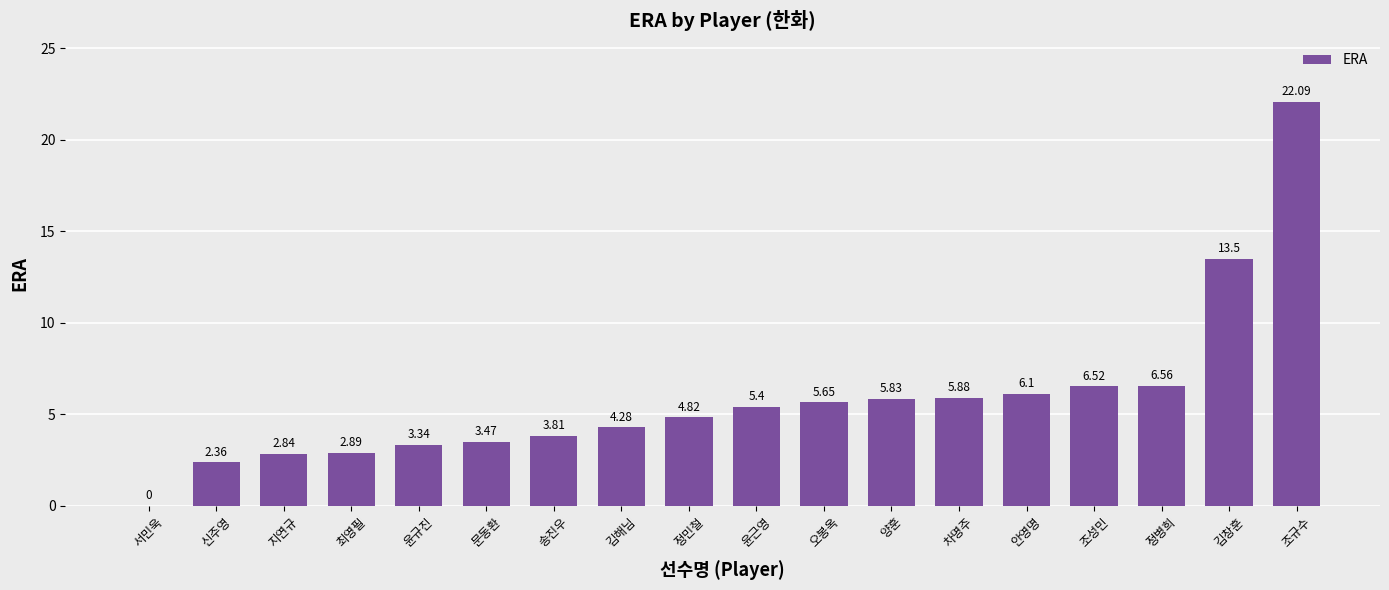

Where does the data first go above 5?

윤근영